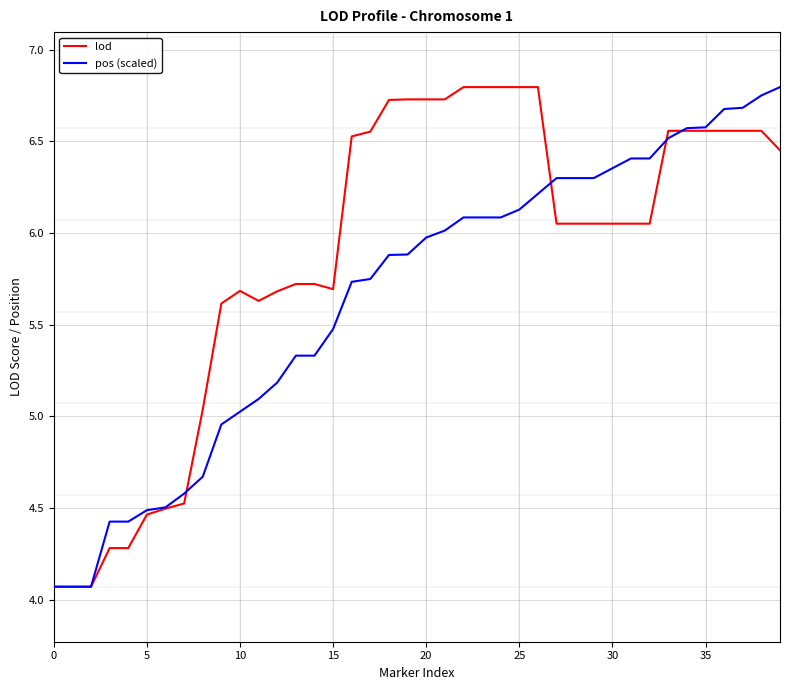

Which series has the largest total across all categories?

lod